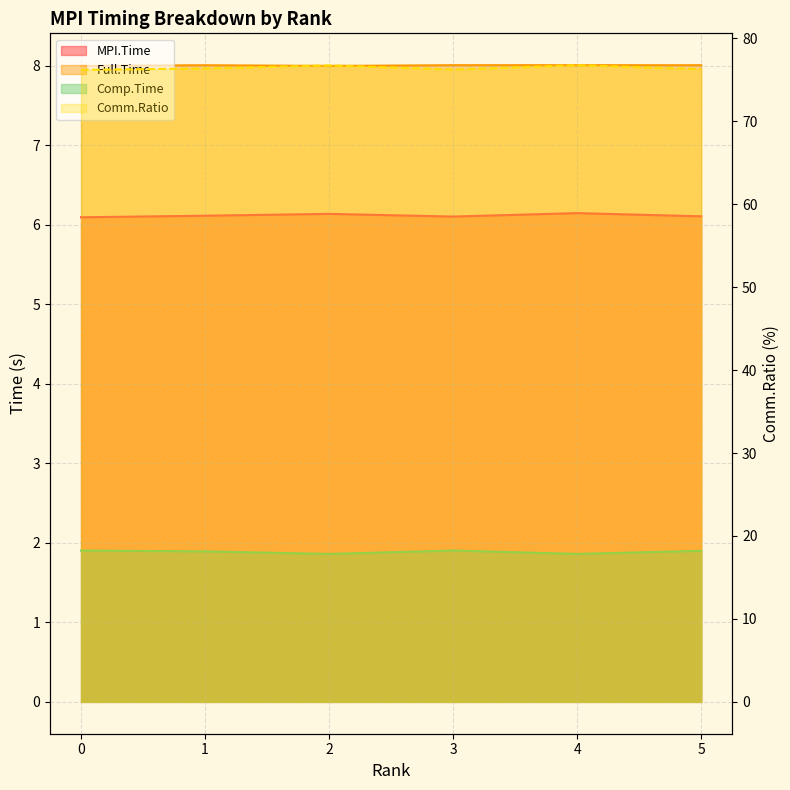

The value of MPI.Time at 0 is 10.3. True or false?

False